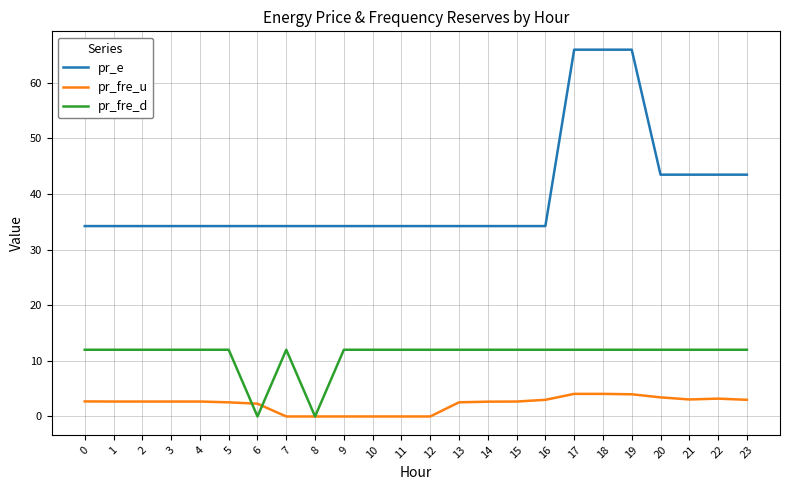

What is the difference between the pr_fre_u values at 2 and 20?

0.7